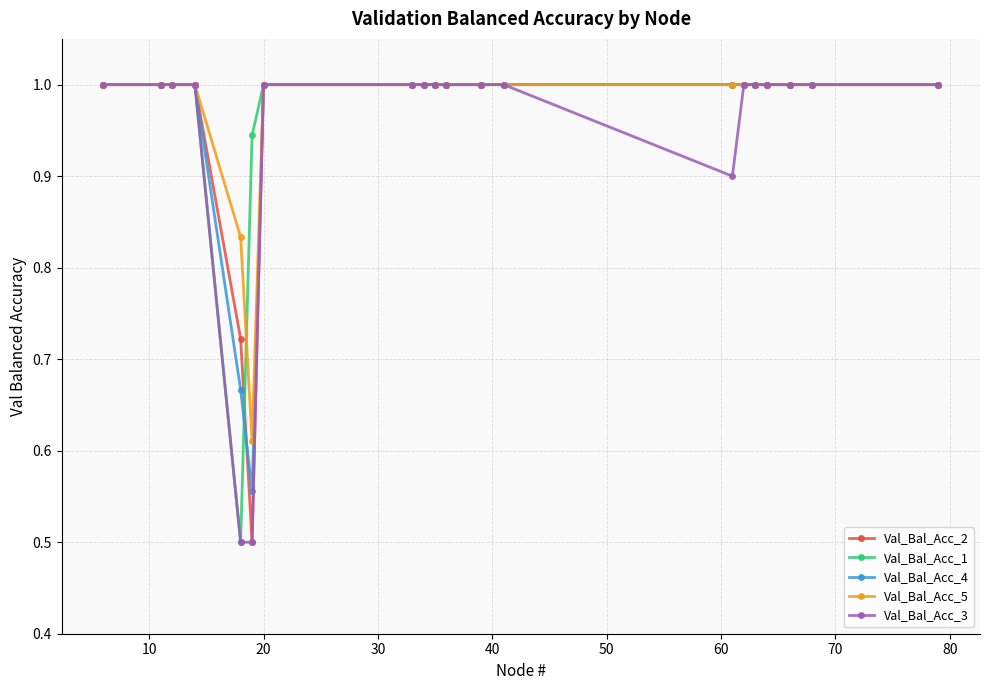

What is the smallest value displayed?

0.5